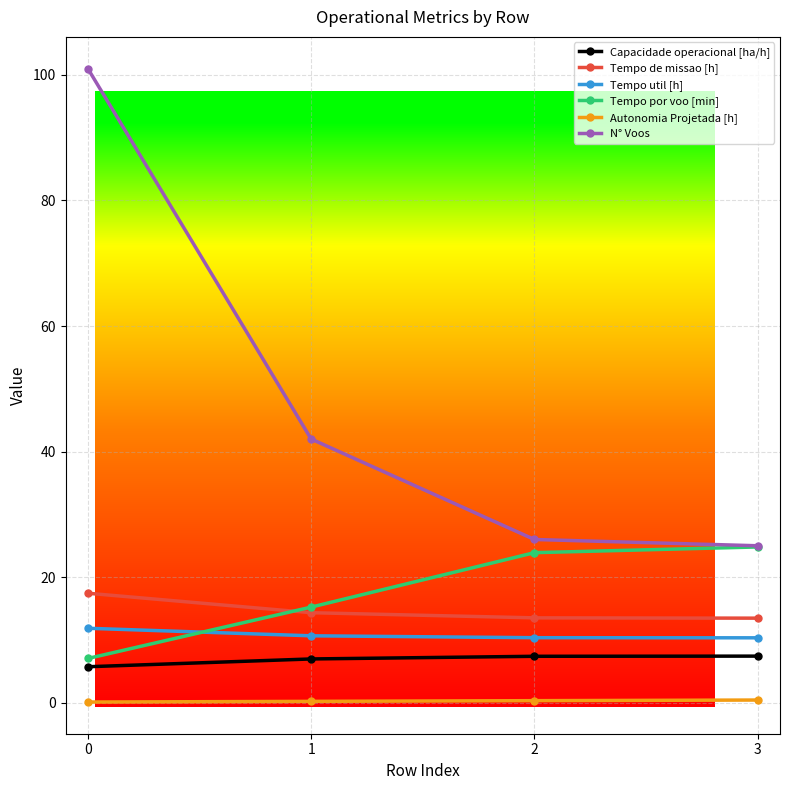

What is the approximate value of Capacidade operacional [ha/h] at 2?

7.4